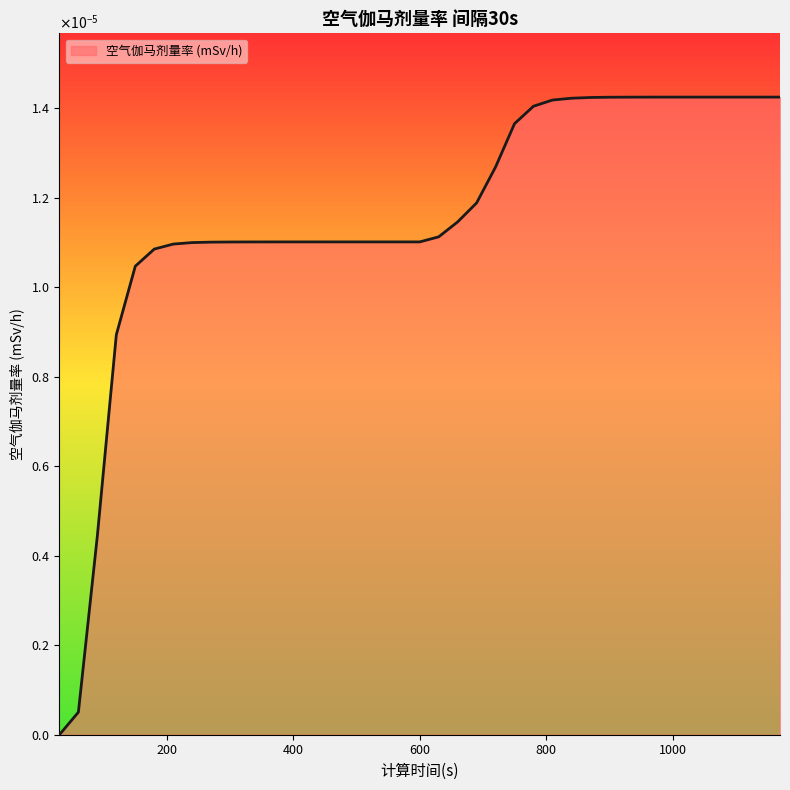

Does the chart have visible grid lines?

No